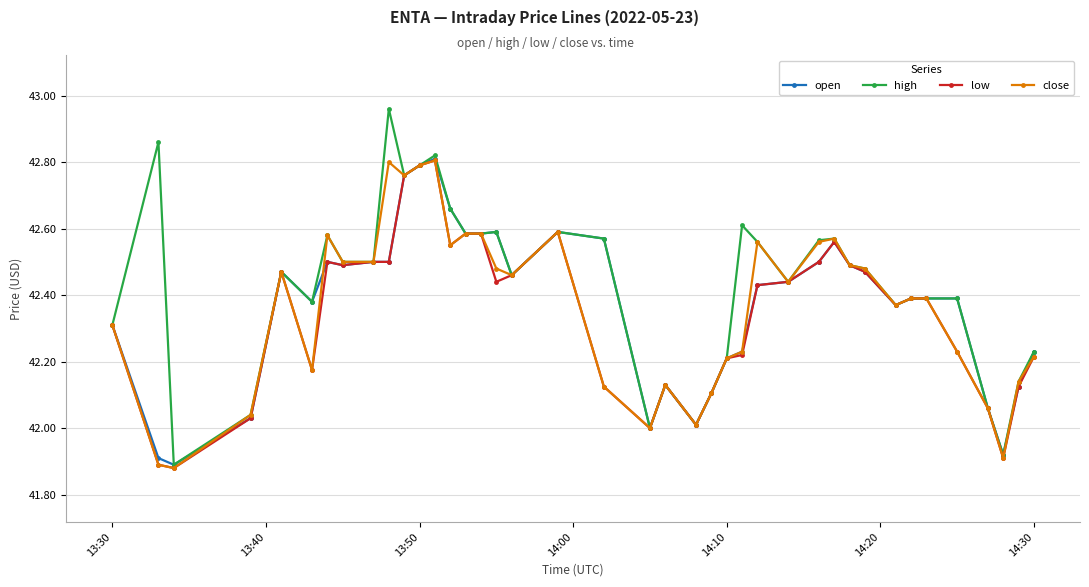

What are all the series names shown in the legend?

open, high, low, close